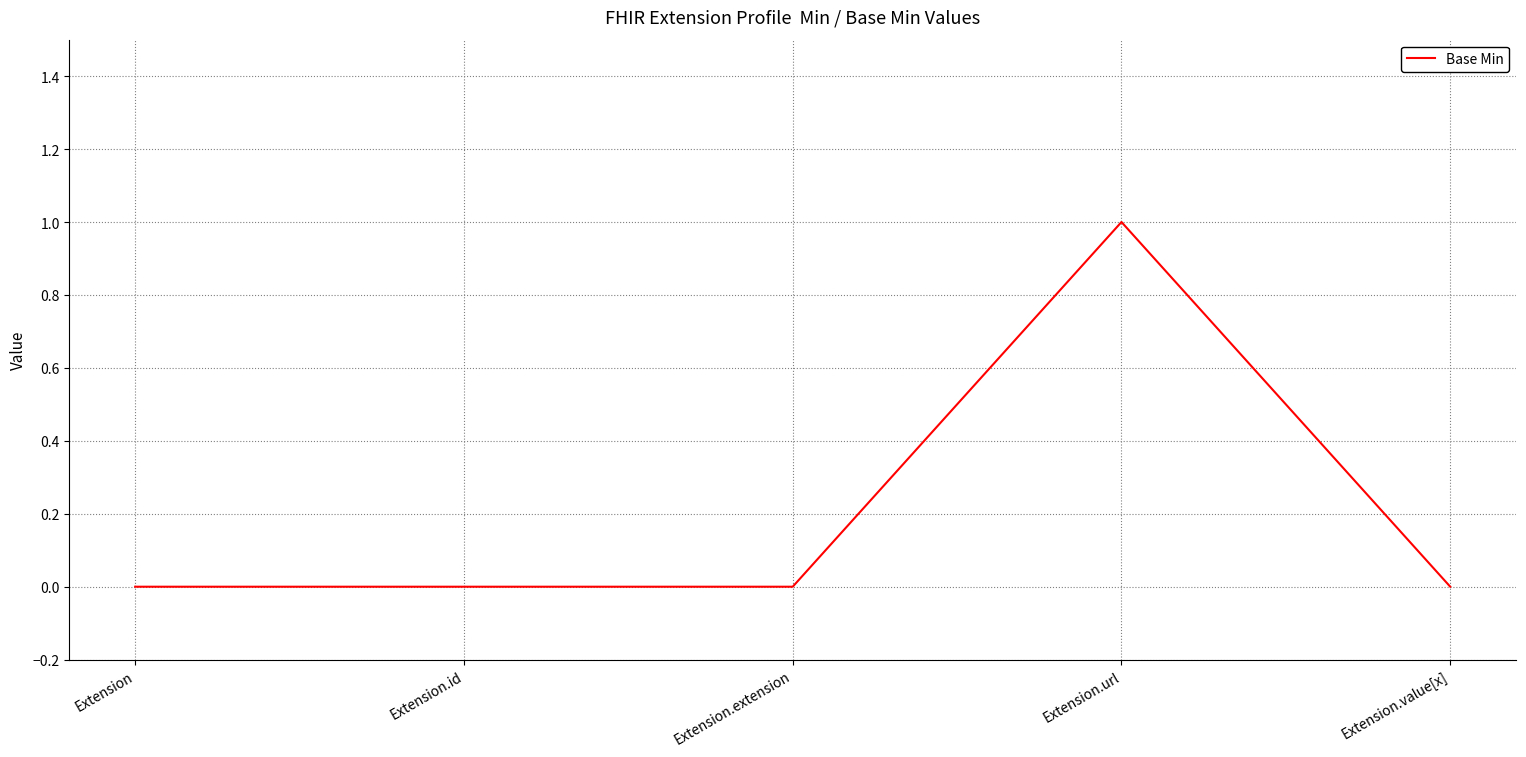

What position from the right is Extension.url?

2